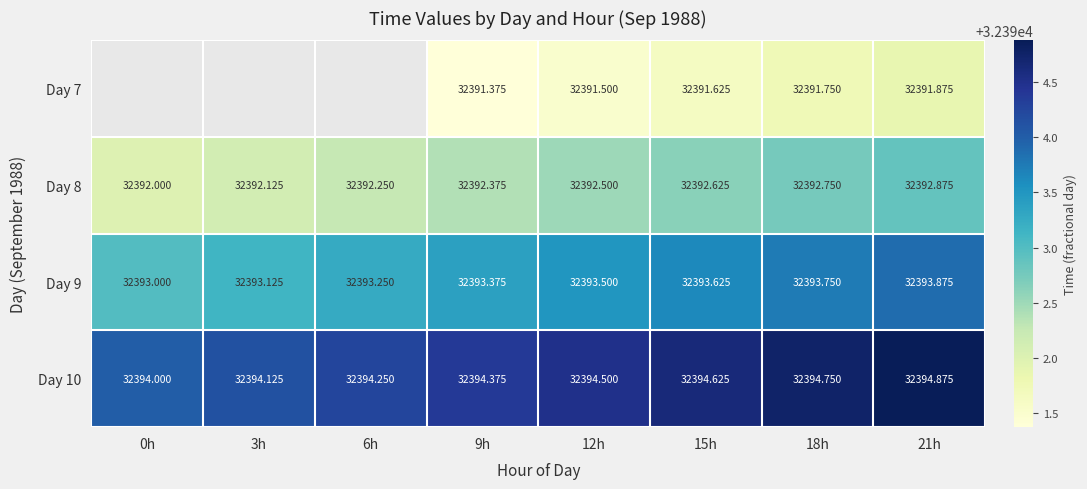

What is the difference between the second highest and minimum values in the Day 8 series?

0.8